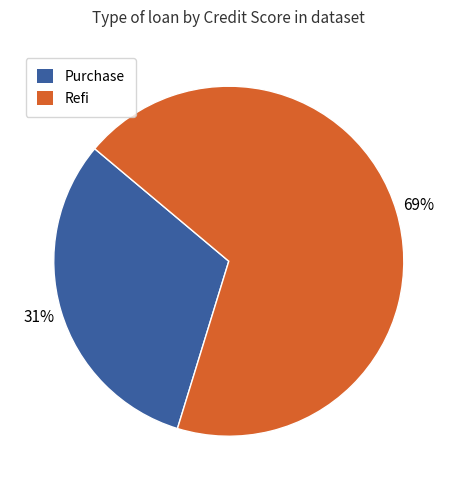

To the nearest percent, what is the average slice percentage?

50%